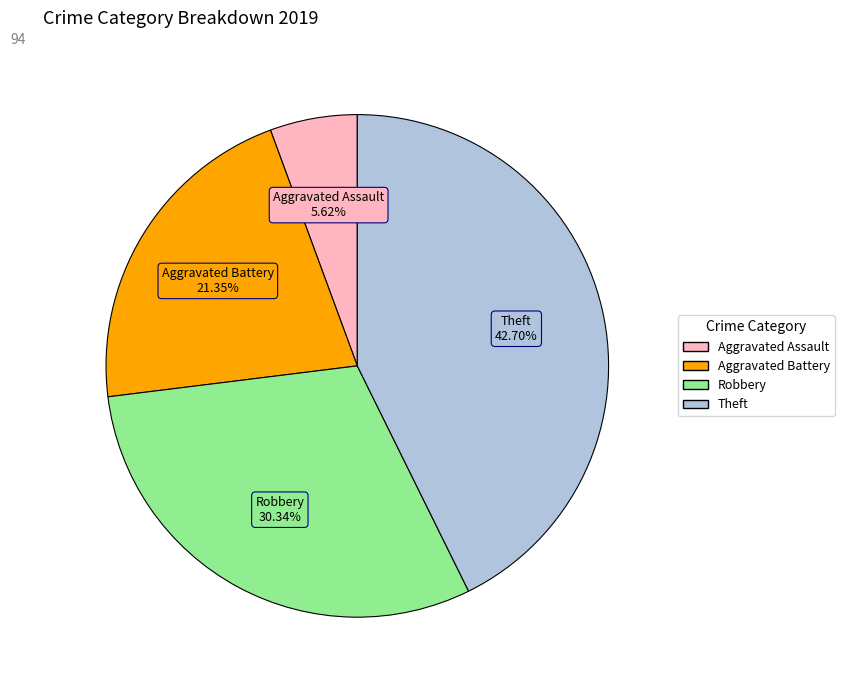

Approximately how many times larger is the value at Aggravated Battery compared to Robbery?

0.7